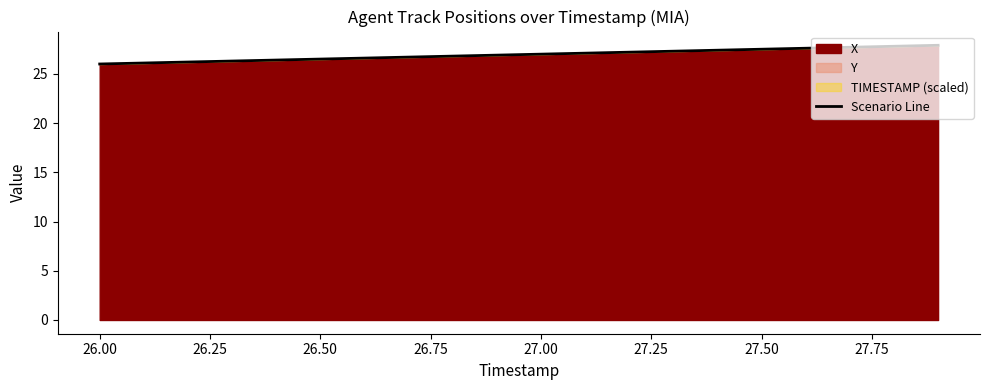

Reading left to right, list all the values displayed in this chart.

26.0	26.1	26.2	26.3	26.4	26.5	26.6	26.7	26.8	26.9	27.0	27.1	27.2	27.3	27.4	27.5	27.6	27.7	27.8	27.9